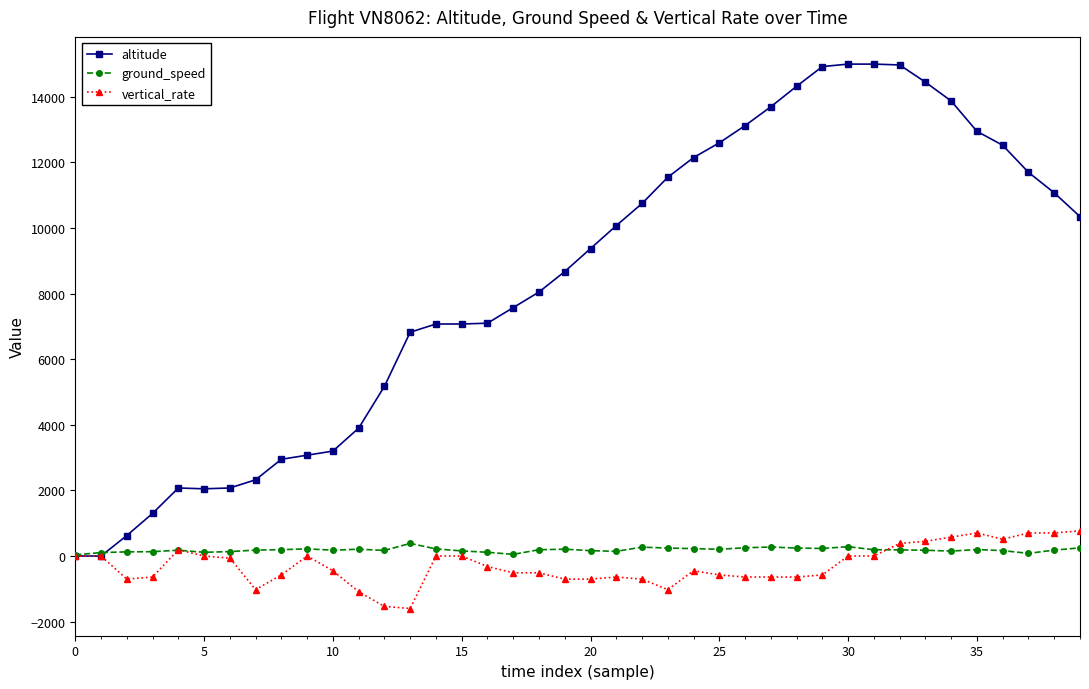

What is the minimum value shown in the chart?

-1600